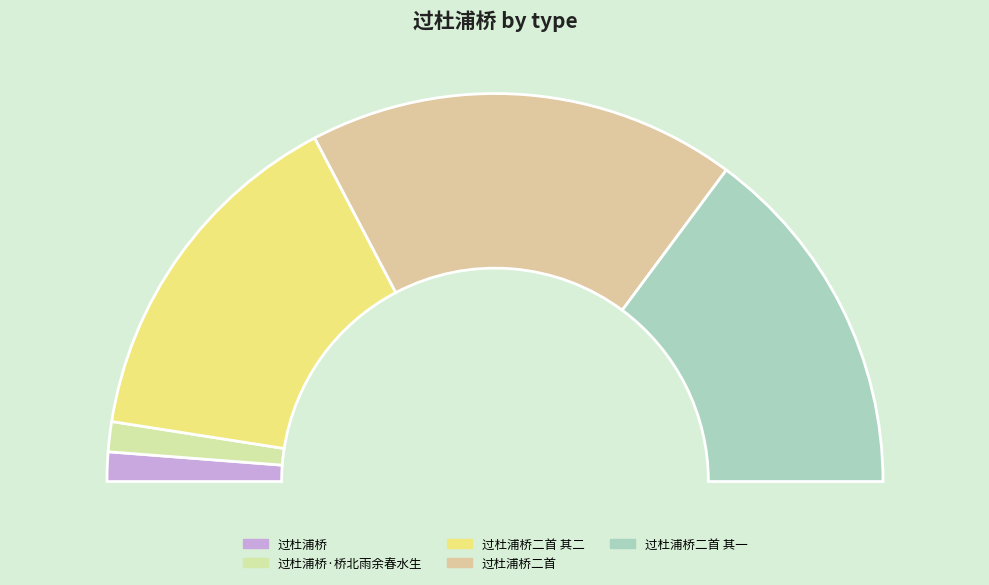

To the nearest percent, what is the combined percentage of 过杜浦桥 and 过杜浦桥二首 其二?

32%